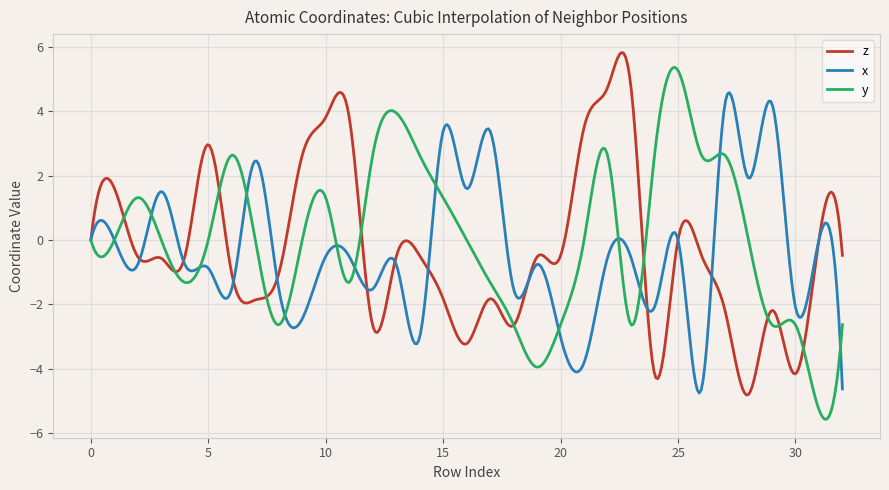

True or false: z and y cross at least once.

True